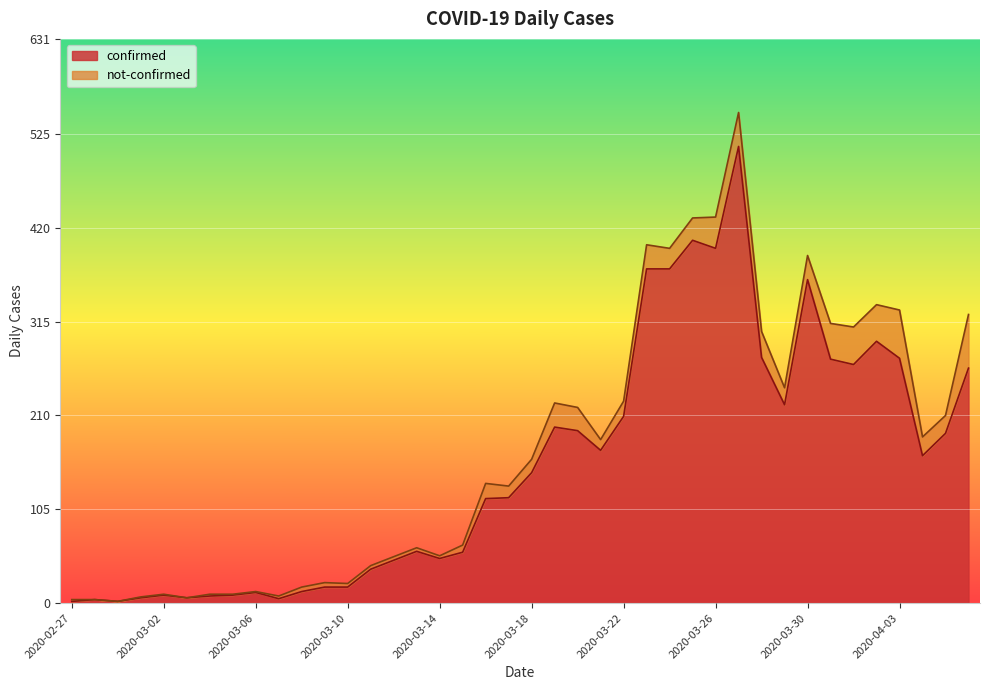

What position from the right is 2020-04-04?

3